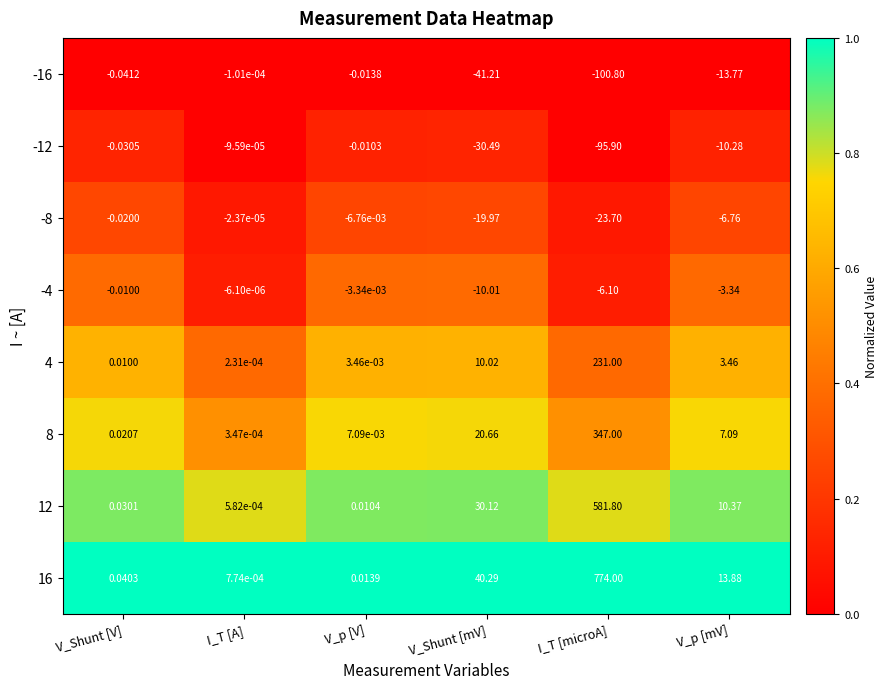

Is the value of 4 at V_p [mV] greater than the value of 16 at V_p [V]?

Yes